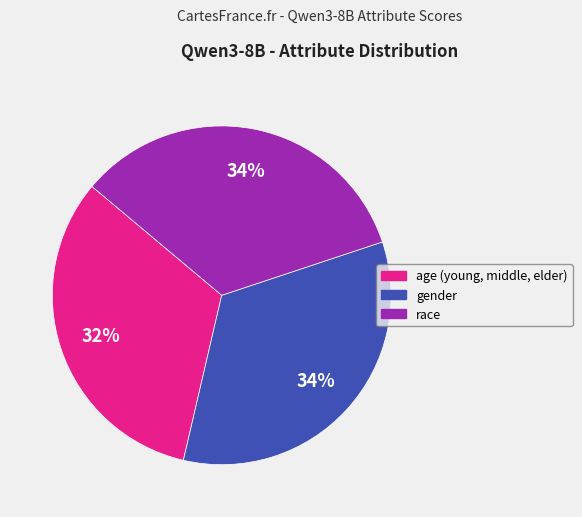

Which category has the smallest portion of the pie?

age (young, middle, elder)